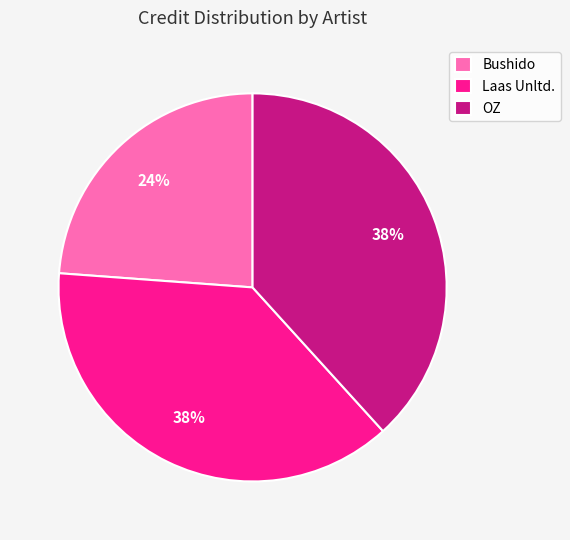

Which slice is the smallest?

Bushido